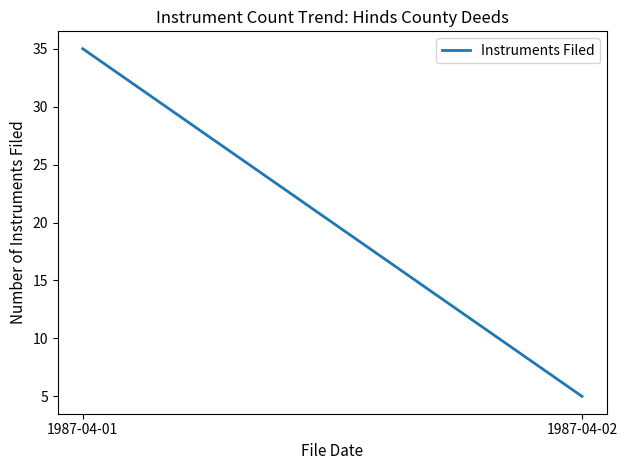

What is the value of the 1st point from the left?

35